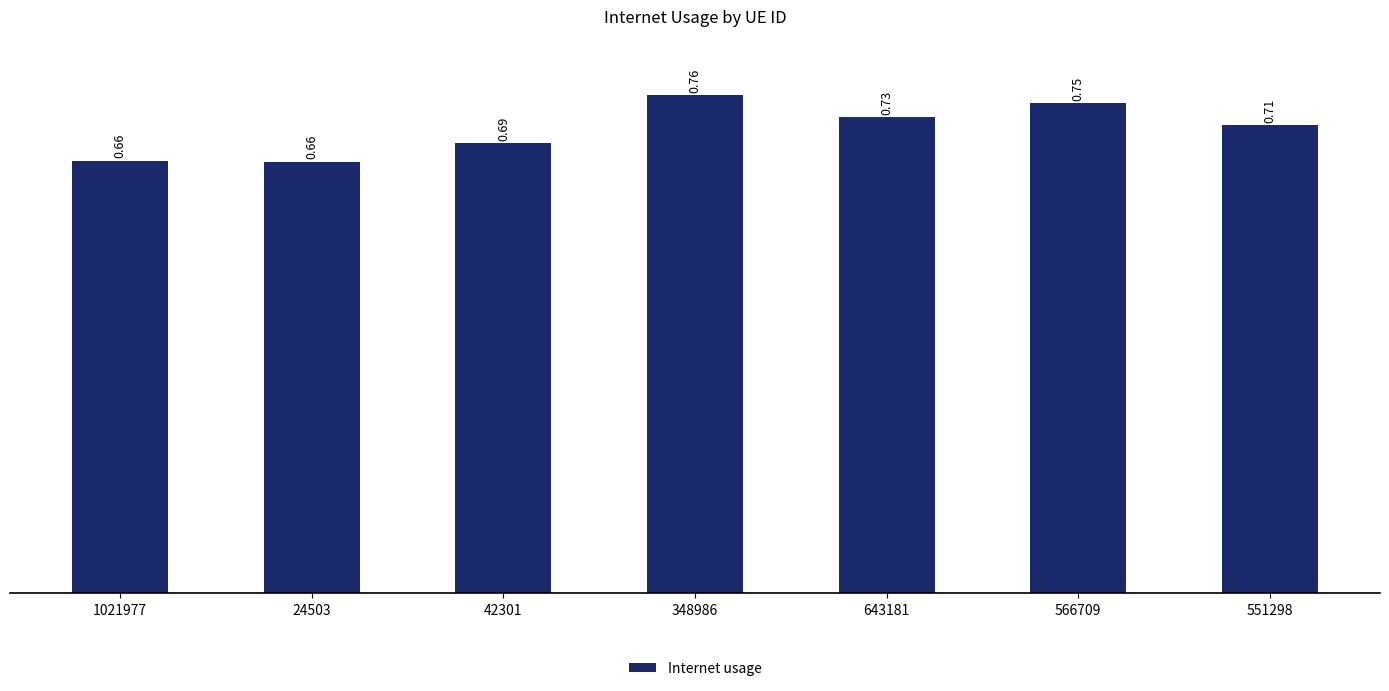

What position from the left is 643181?

5